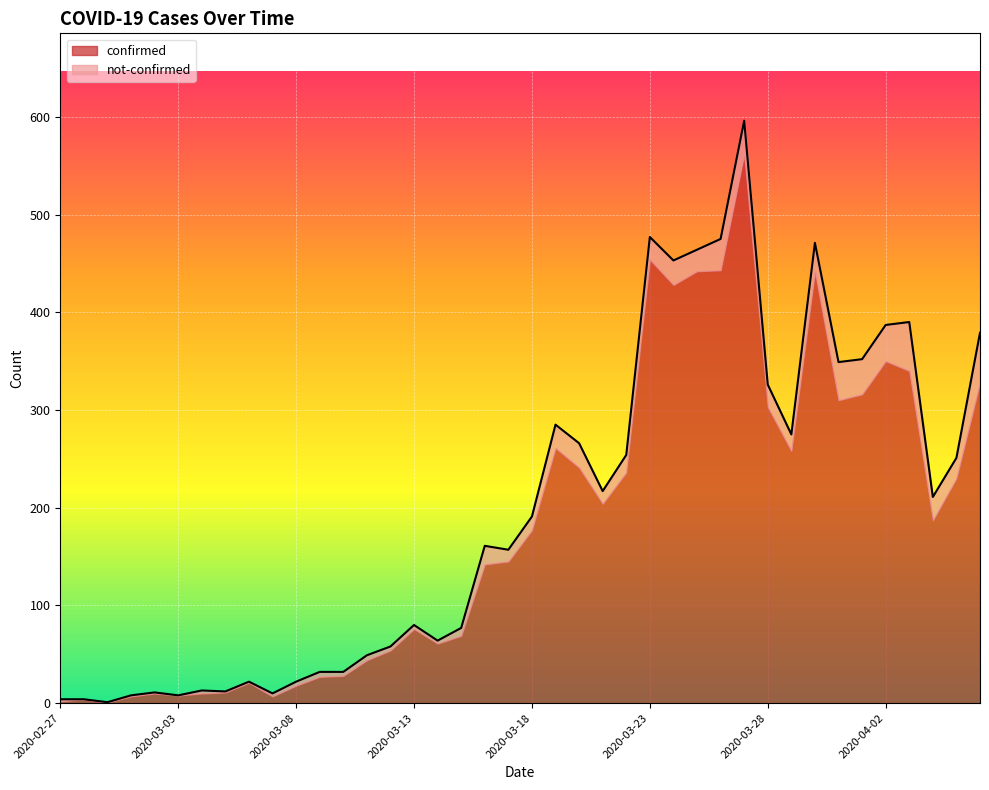

What is the value of the 34th point from the left?

349